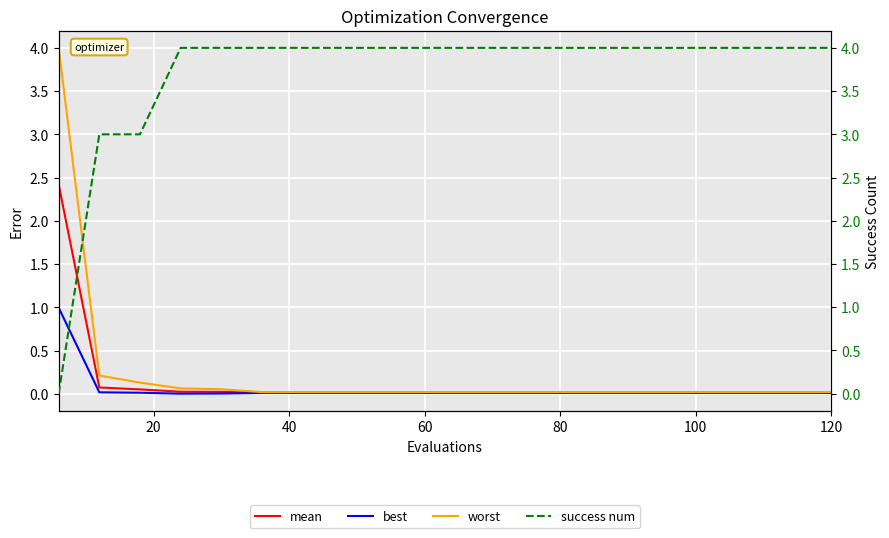

True or false: mean and worst intersect in this chart.

False